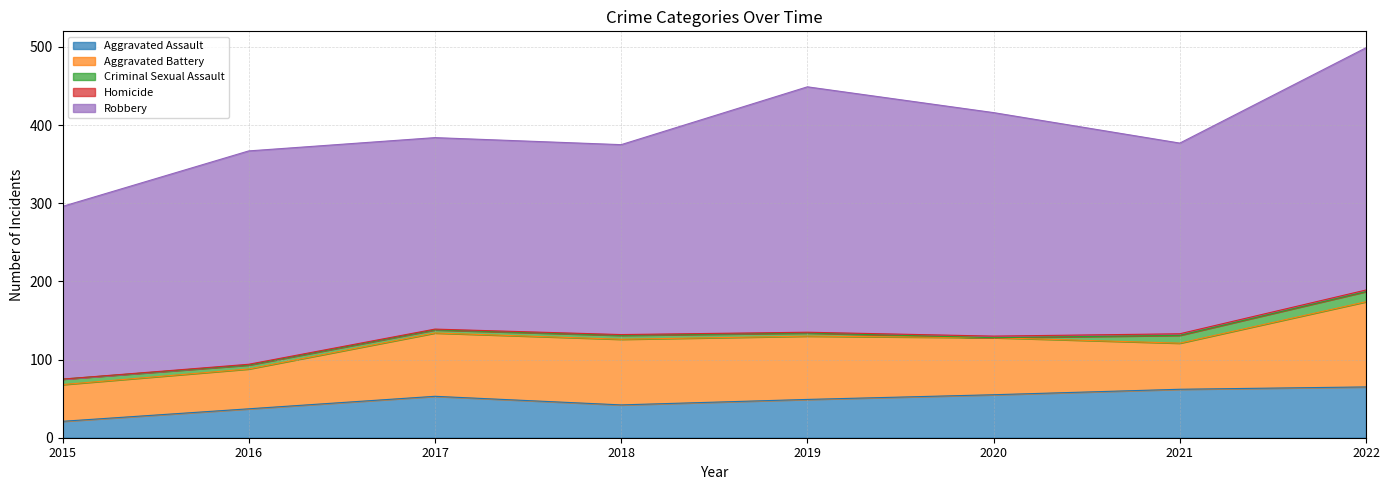

Is the value of Aggravated Assault at 2021 greater than the value of Homicide at 2021?

Yes